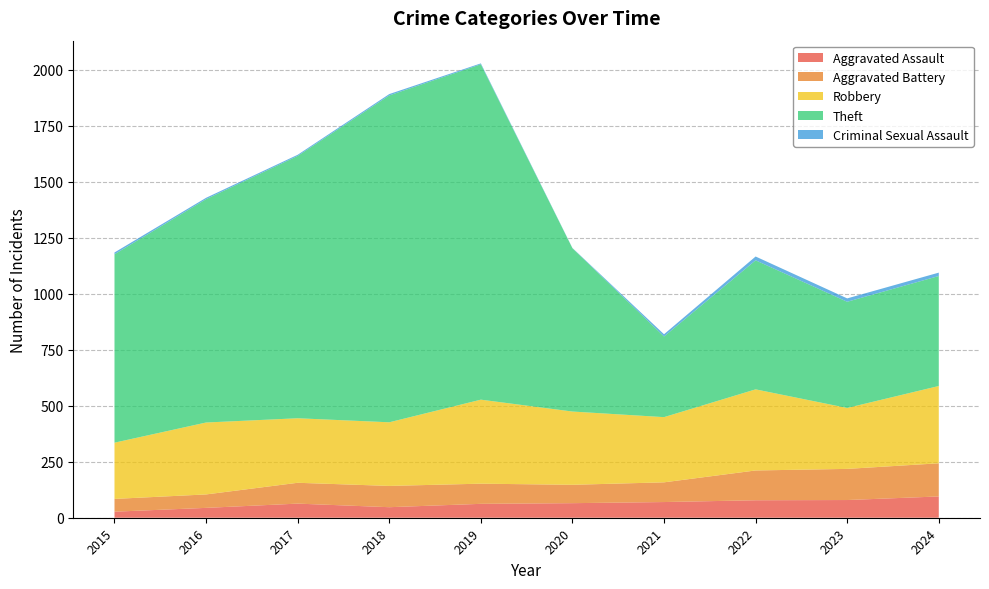

Reading left to right, transcribe all the data shown in this chart.

Aggravated Assault: 2015=27	2016=44	2017=63	2018=47	2019=62	2020=65	2021=70	2022=78	2023=79	2024=95
Aggravated Battery: 2015=57	2016=60	2017=93	2018=95	2019=90	2020=82	2021=88	2022=133	2023=139	2024=148
Robbery: 2015=251	2016=321	2017=288	2018=284	2019=375	2020=327	2021=291	2022=362	2023=272	2024=345
Theft: 2015=841	2016=997	2017=1171	2018=1459	2019=1497	2020=729	2021=360	2022=576	2023=474	2024=491
Criminal Sexual Assault: 2015=8	2016=6	2017=5	2018=6	2019=4	2020=1	2021=10	2022=17	2023=15	2024=15